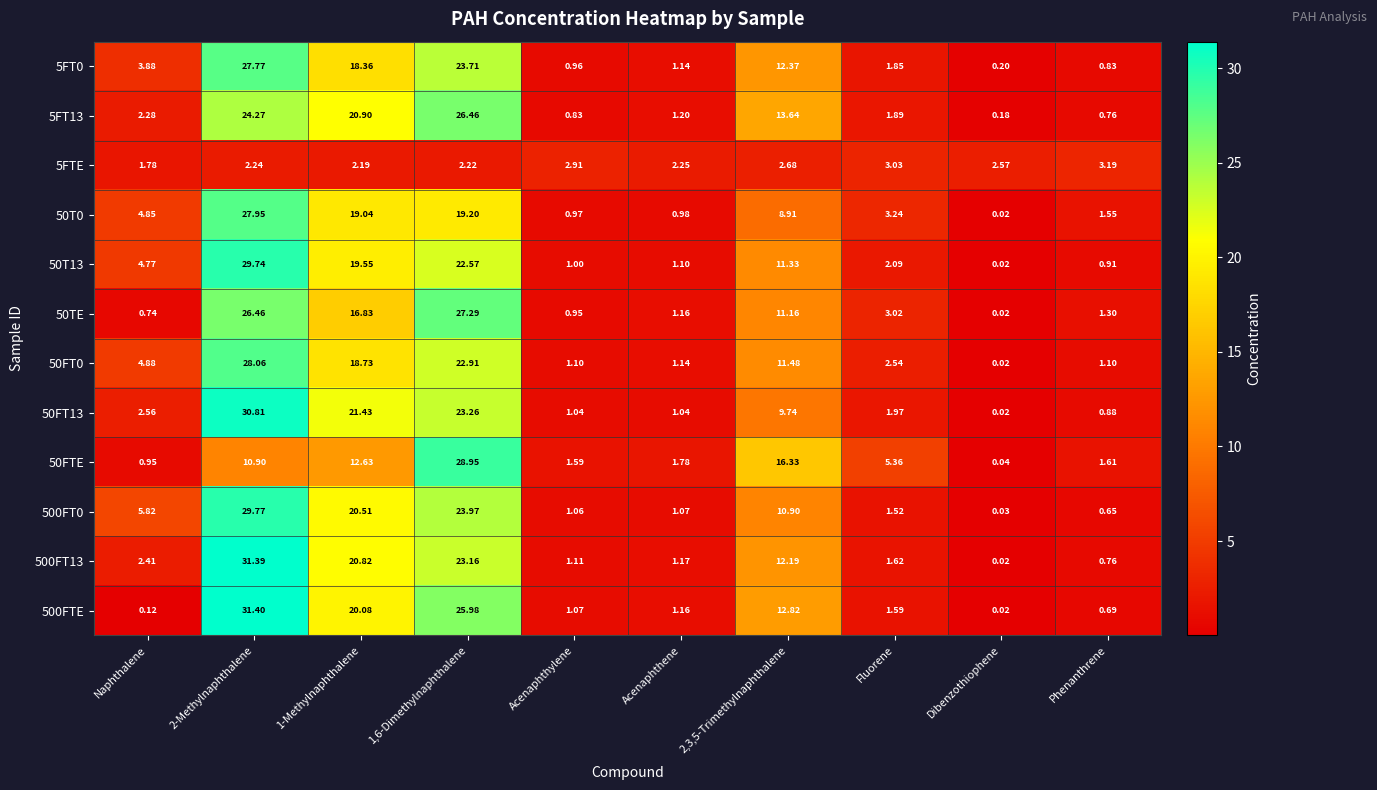

At how many categories does at least one series exceed 26?

2